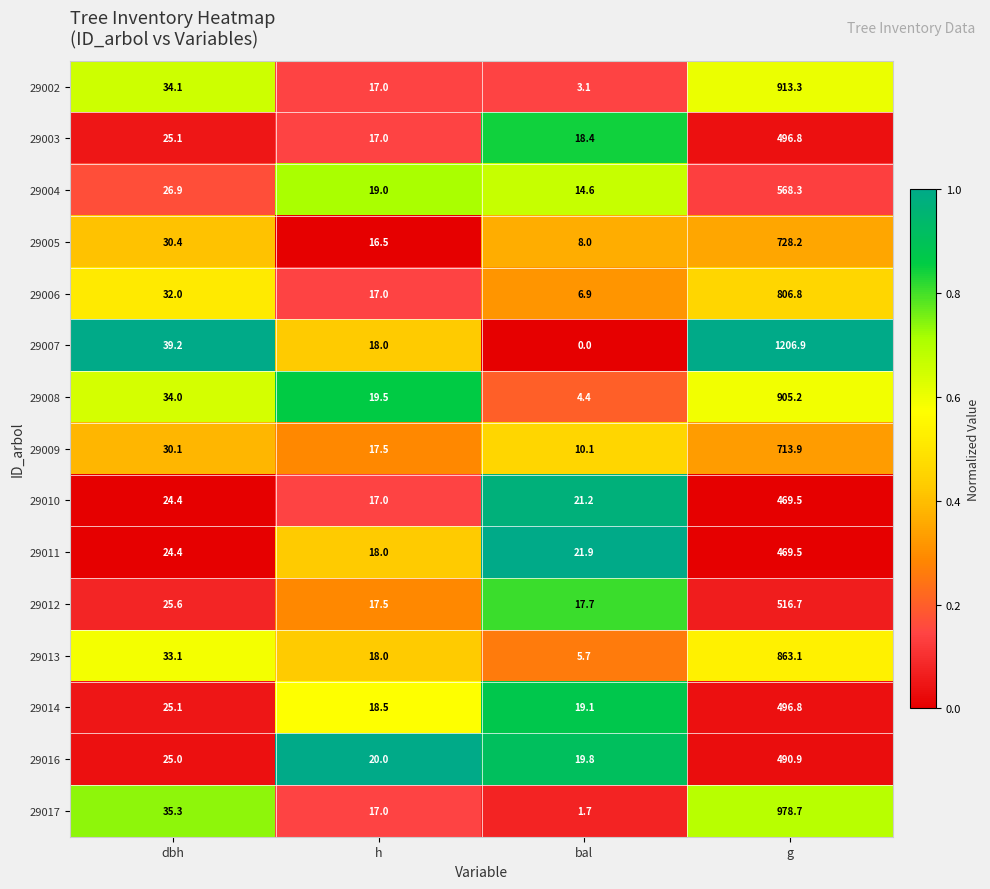

Rank the series at bal from highest to lowest value.

29011, 29010, 29016, 29014, 29003, 29012, 29004, 29009, 29005, 29006, 29013, 29008, 29002, 29017, 29007